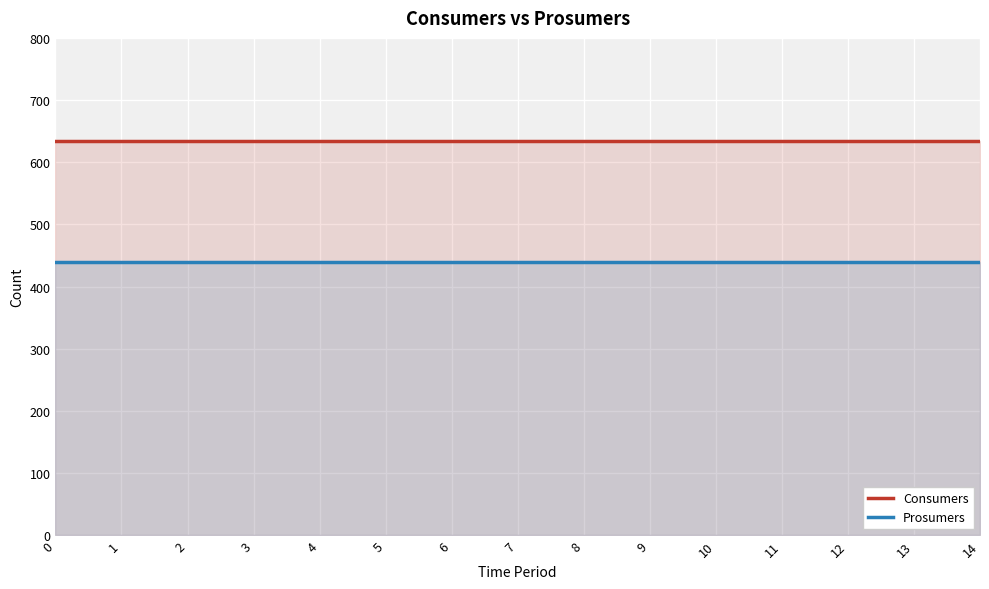

Which series has the largest total across all categories?

Consumers